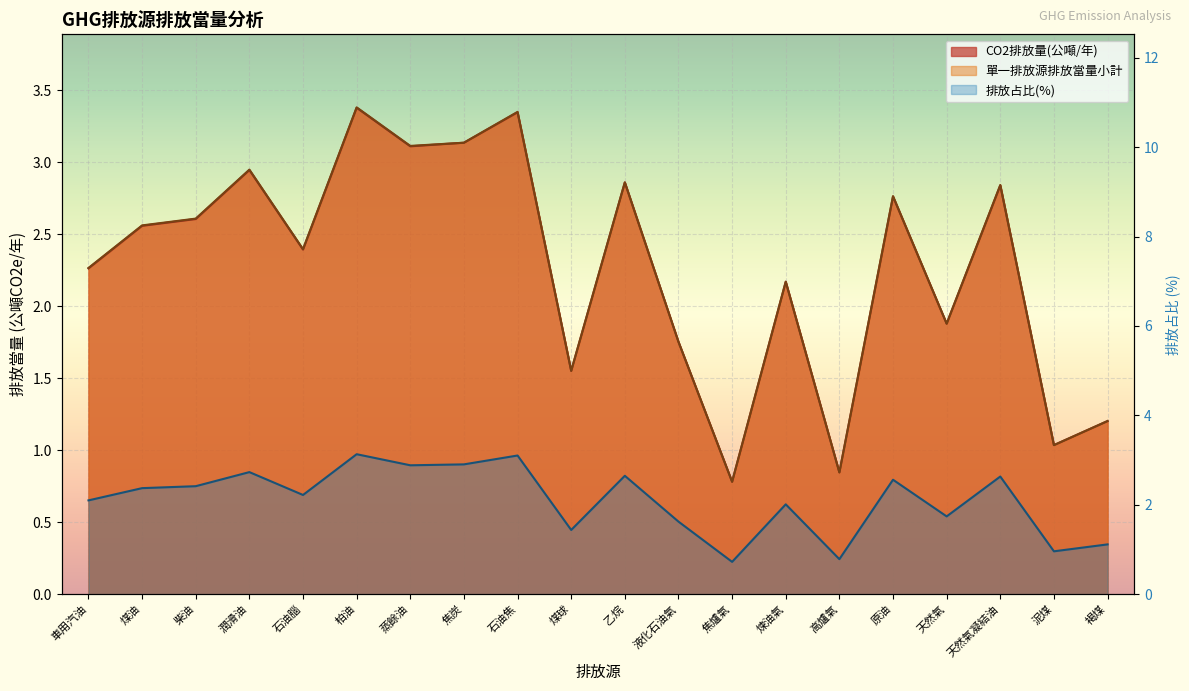

True or false: 排放占比(%) and 單一排放源排放當量小計 cross at least once.

False